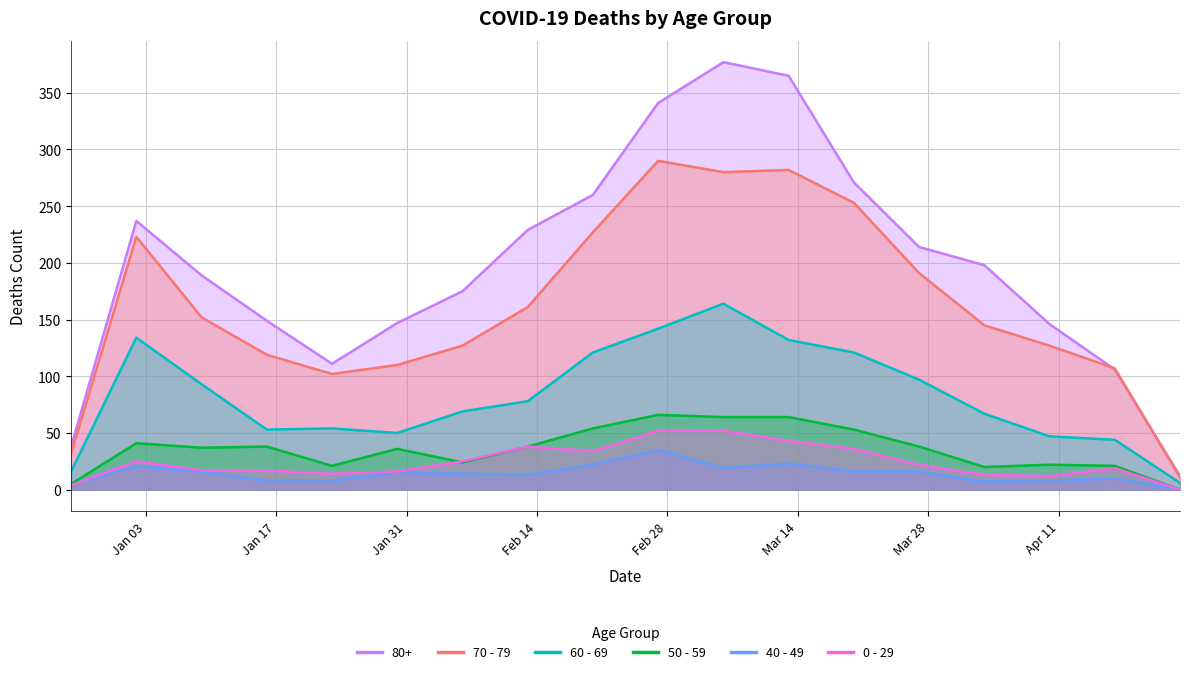

What is the difference between the second highest and second lowest values in the 70 - 79 series?

250